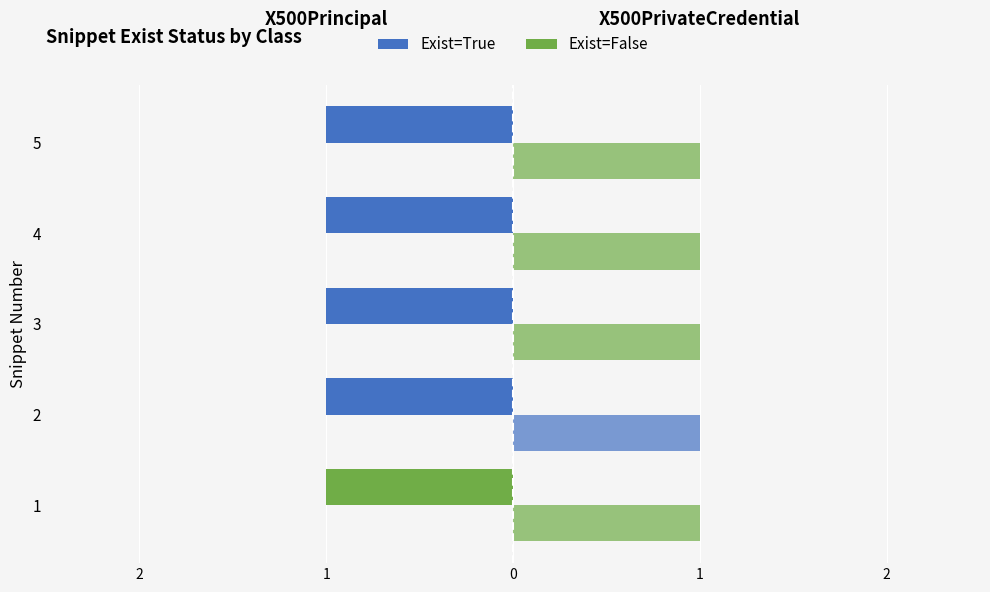

What is the sum of the Exist=False (X500PrivateCredential) values at 2 and 4?

1